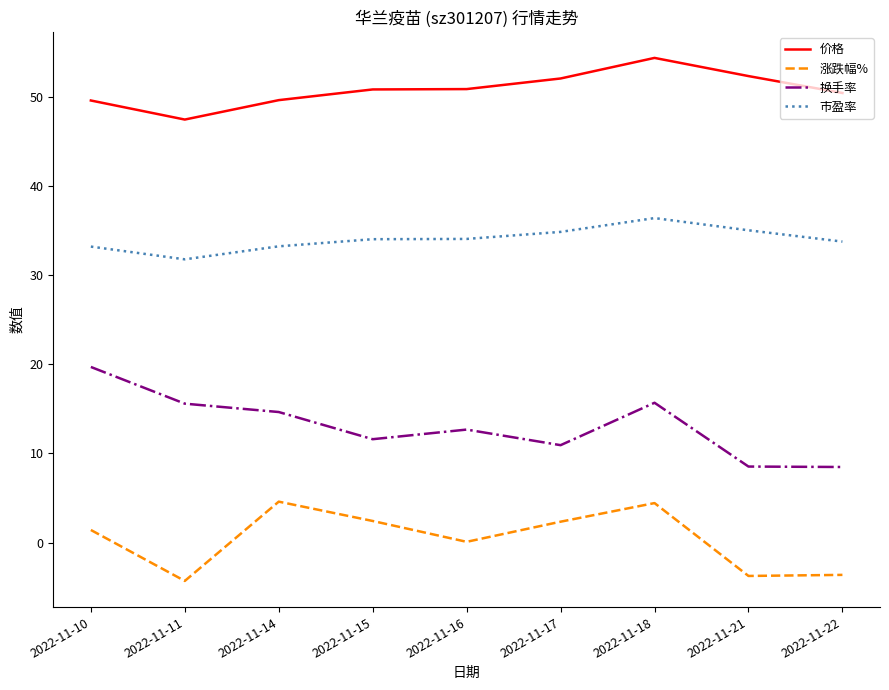

What is the minimum value for 换手率?

8.5